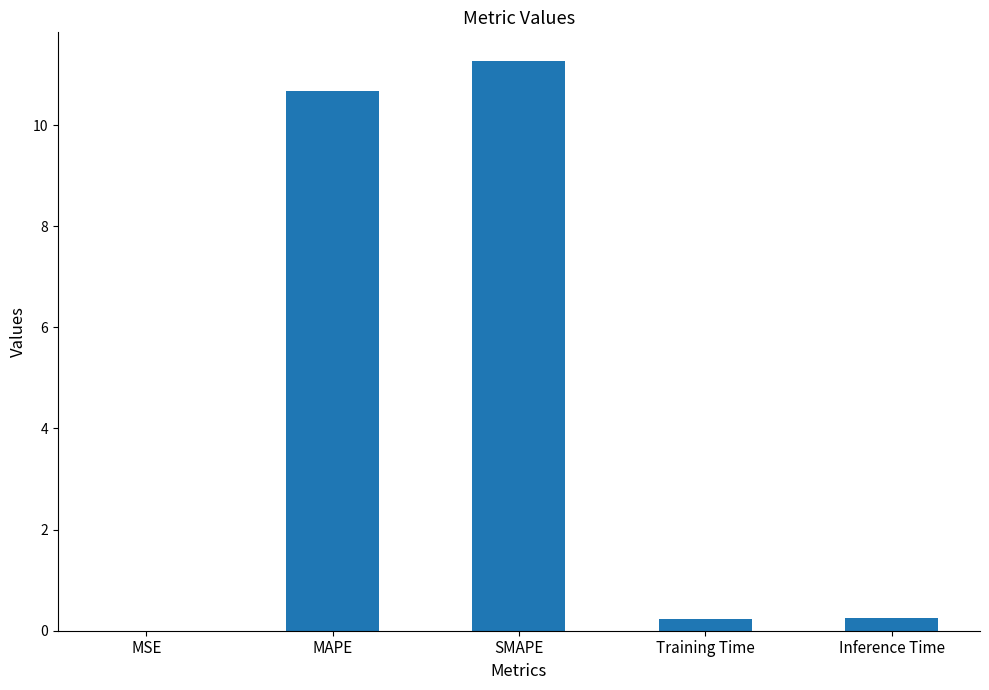

Which has a higher value, SMAPE or MAPE?

SMAPE